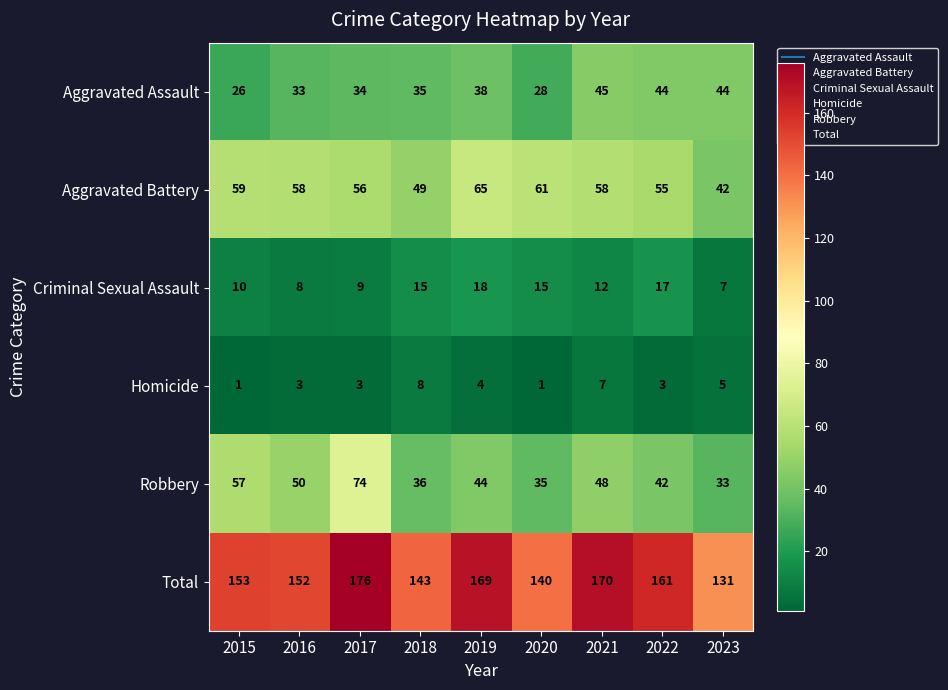

What is the total value across all series at 2019?

338